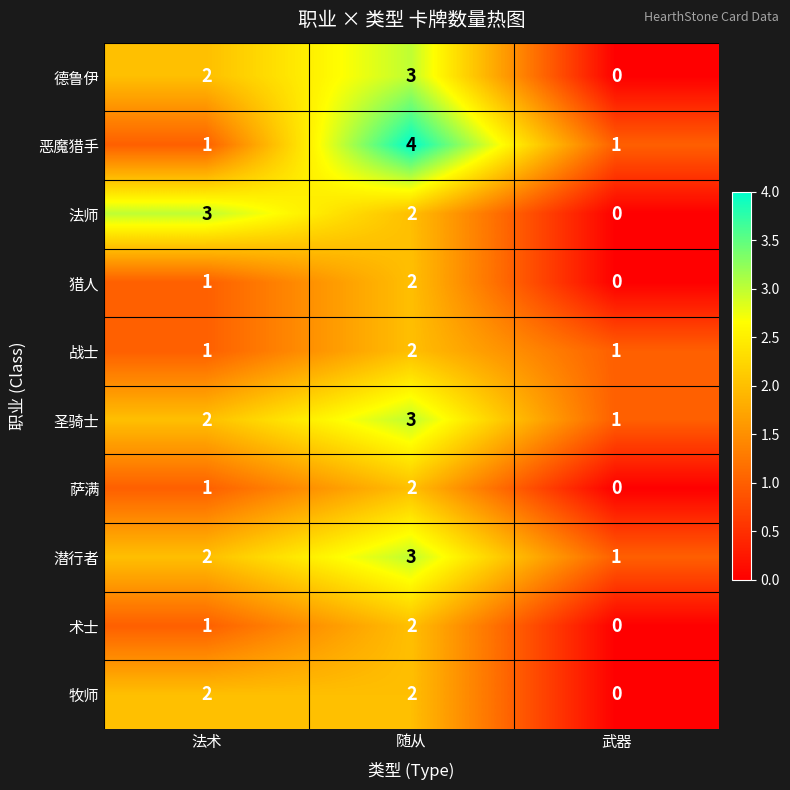

Which series changed the most between 法术 and 随从?

恶魔猎手